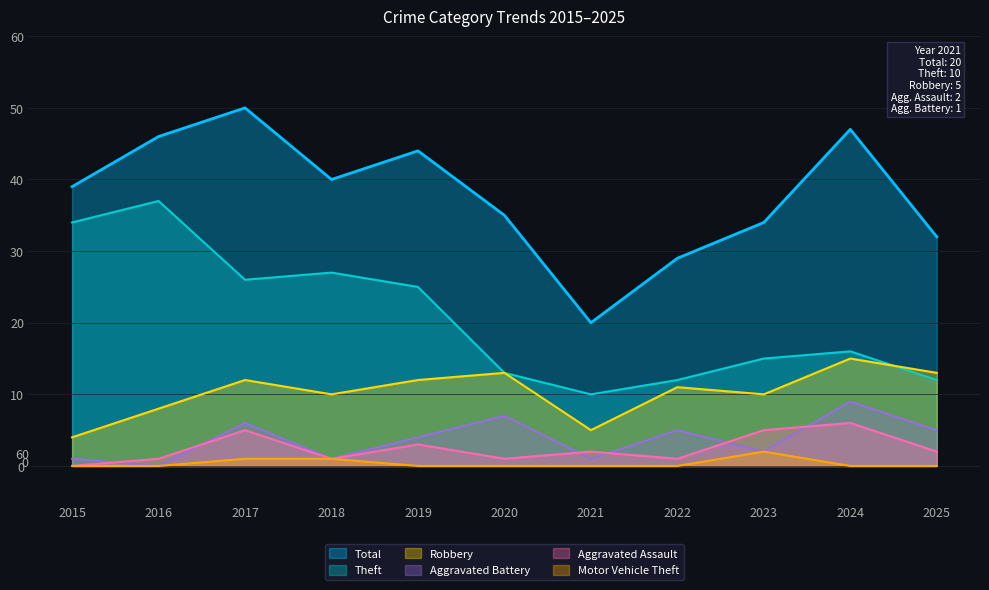

How many series are shown in this chart?

6